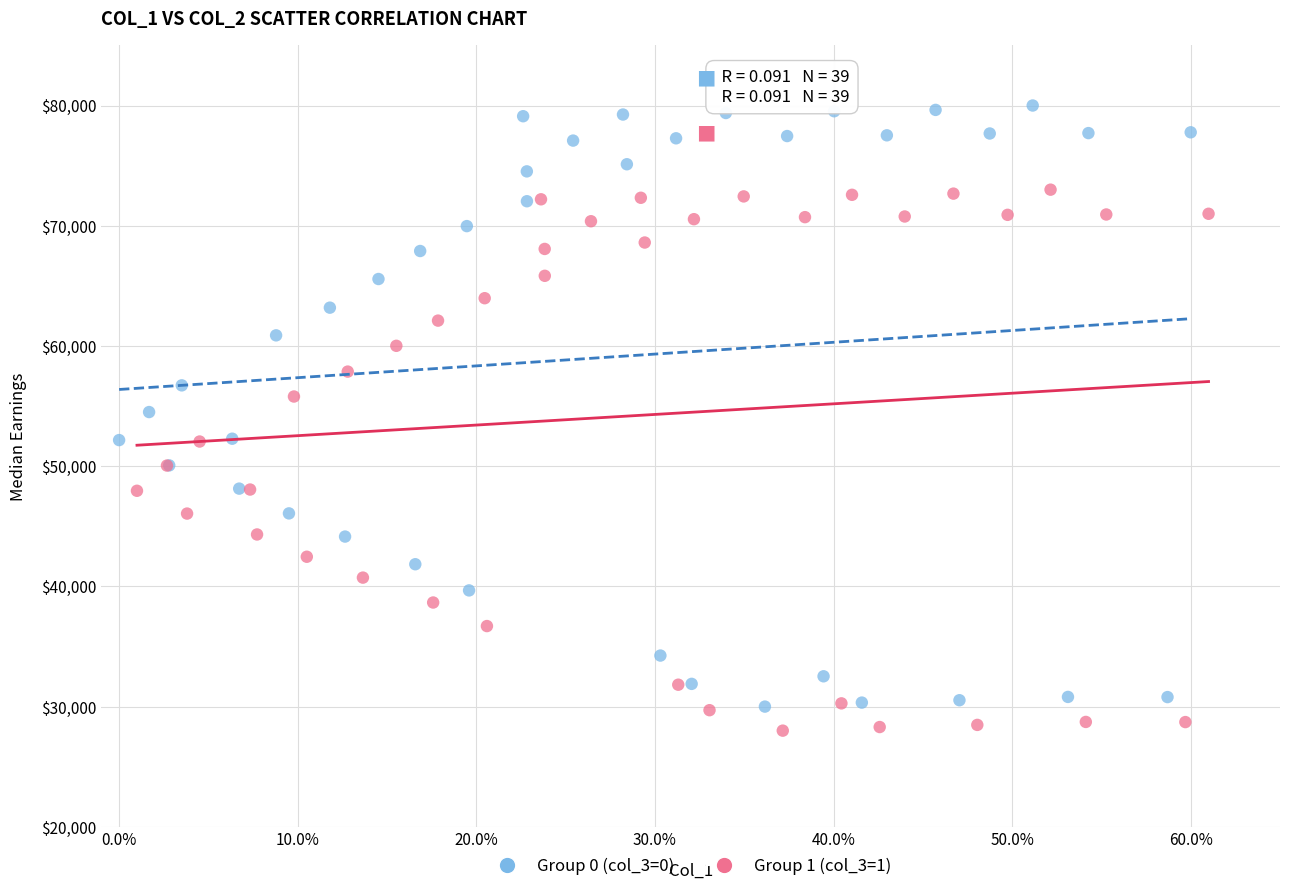

Which series has the widest spread of Y values?

Group 0 (col_3=0)